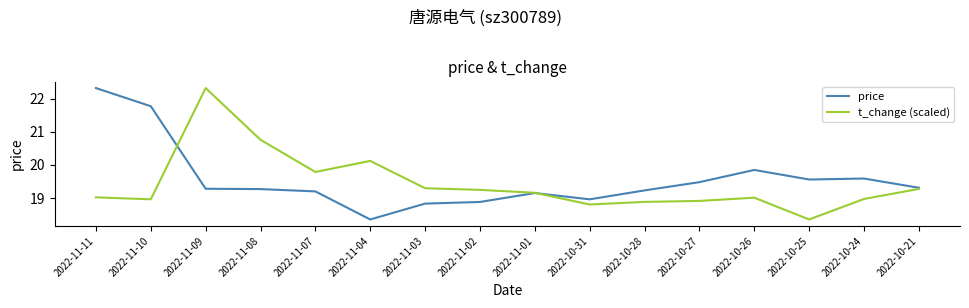

What is the total value across all series at 2022-11-08?

40.0